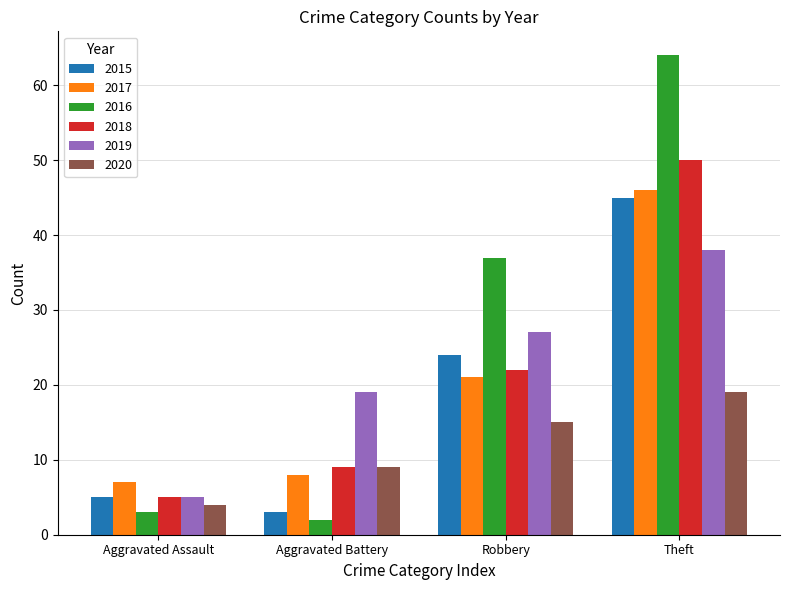

What is the label of the 4th bar from the right?

Aggravated Assault